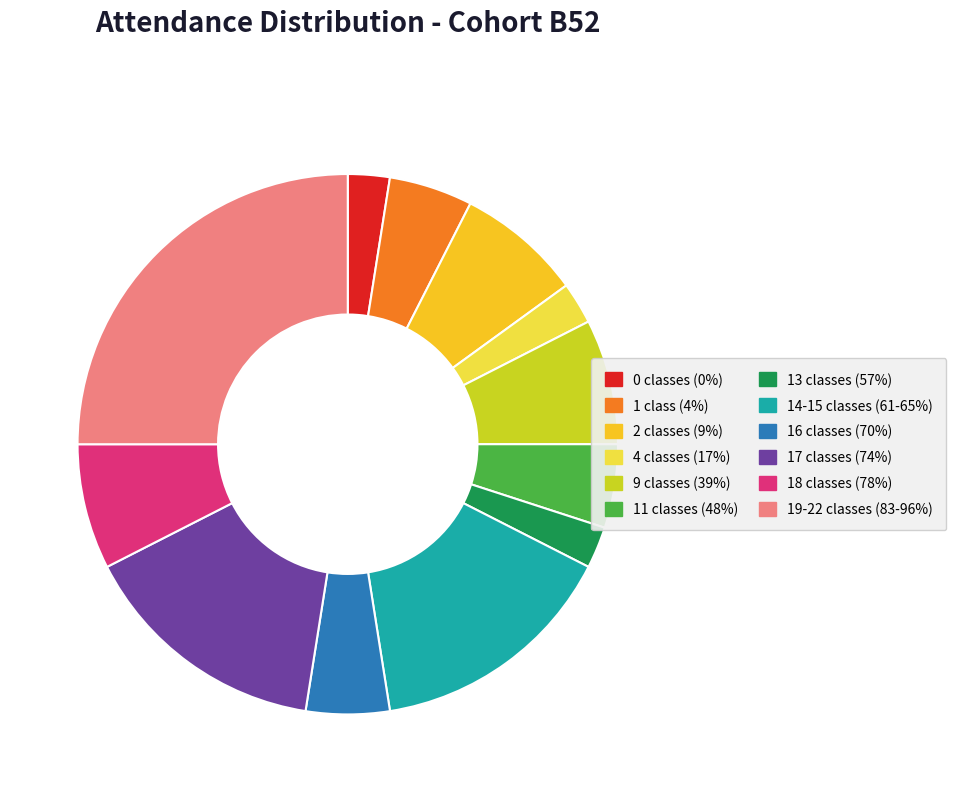

Combined, do 13 classes (57%) and 1 class (4%) account for over 50%?

No